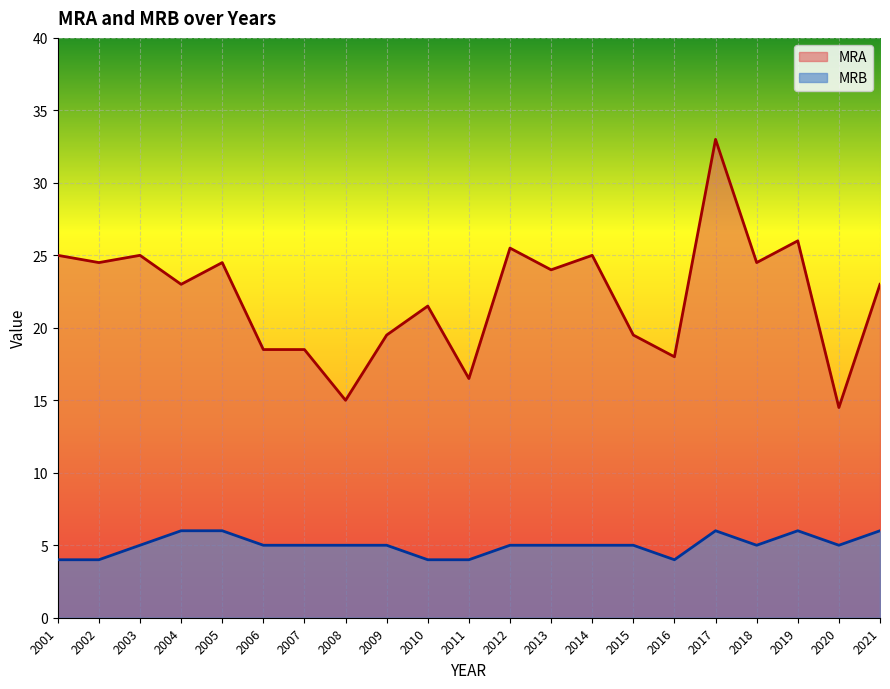

What is the lowest value of the MRB series?

4.0